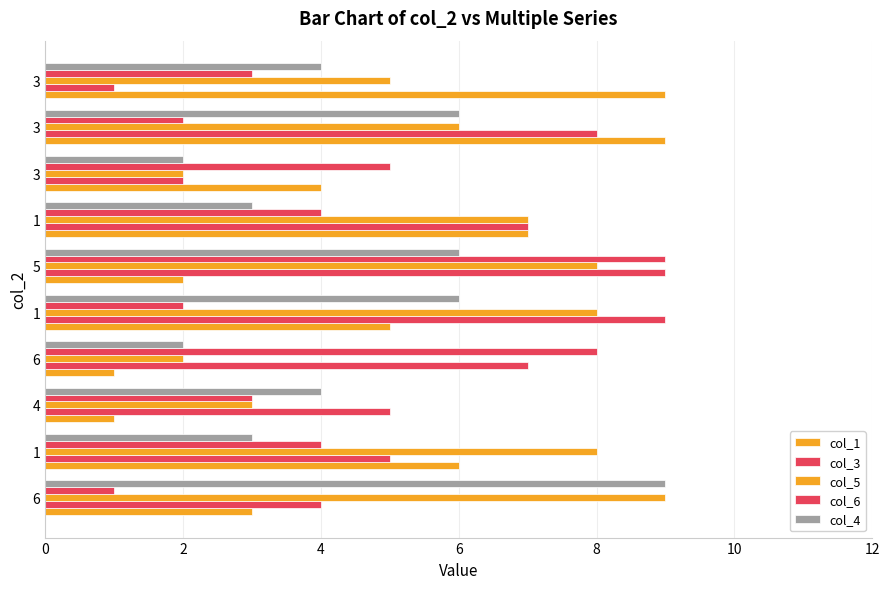

Count the number of data series in this chart.

5